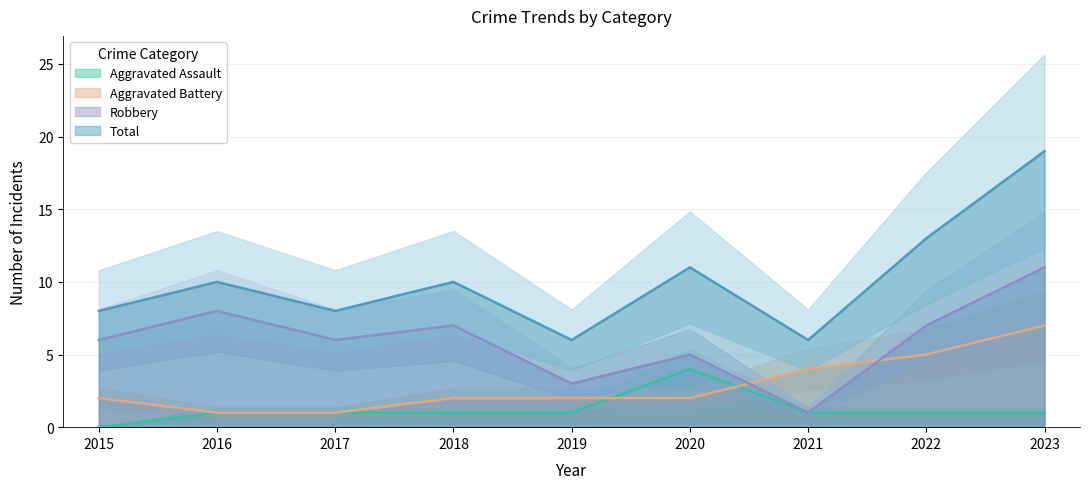

What are all the series names shown in the legend?

Aggravated Assault, Aggravated Battery, Robbery, Total